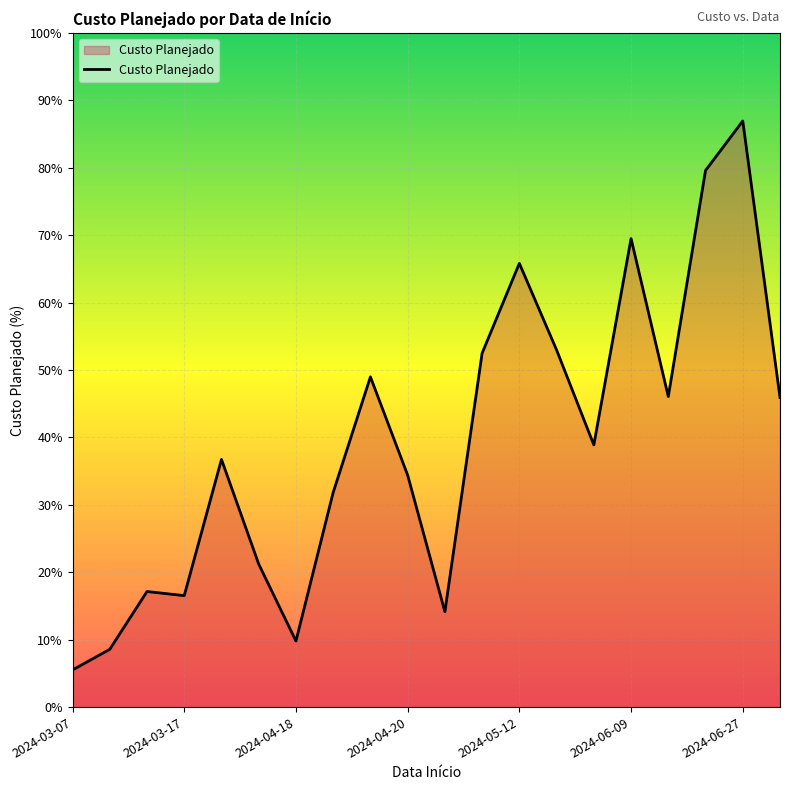

Which category has the highest value across all series?

2024-06-27